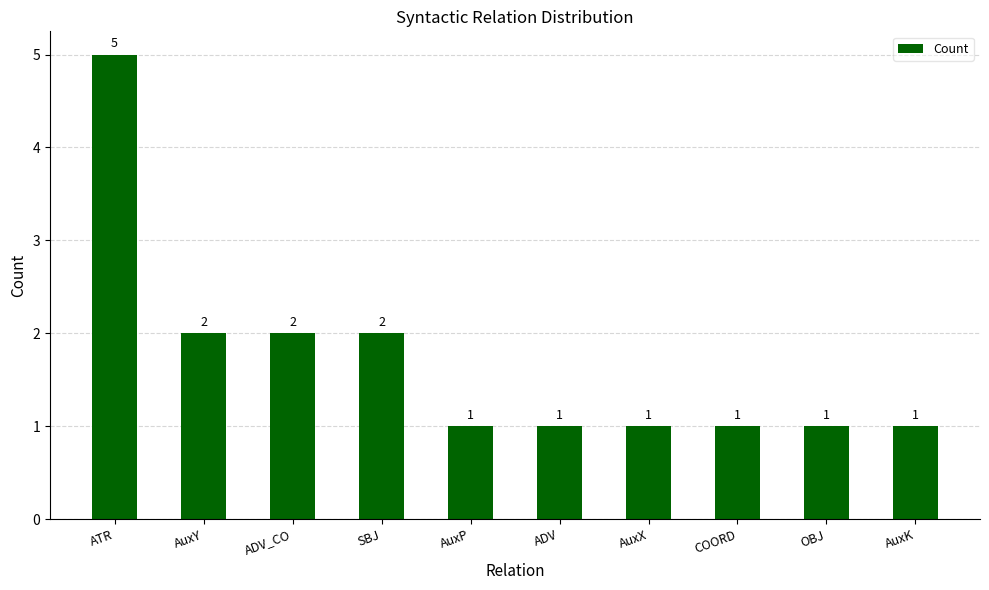

Reading left to right, list all the values displayed in this chart.

5	2	2	2	1	1	1	1	1	1